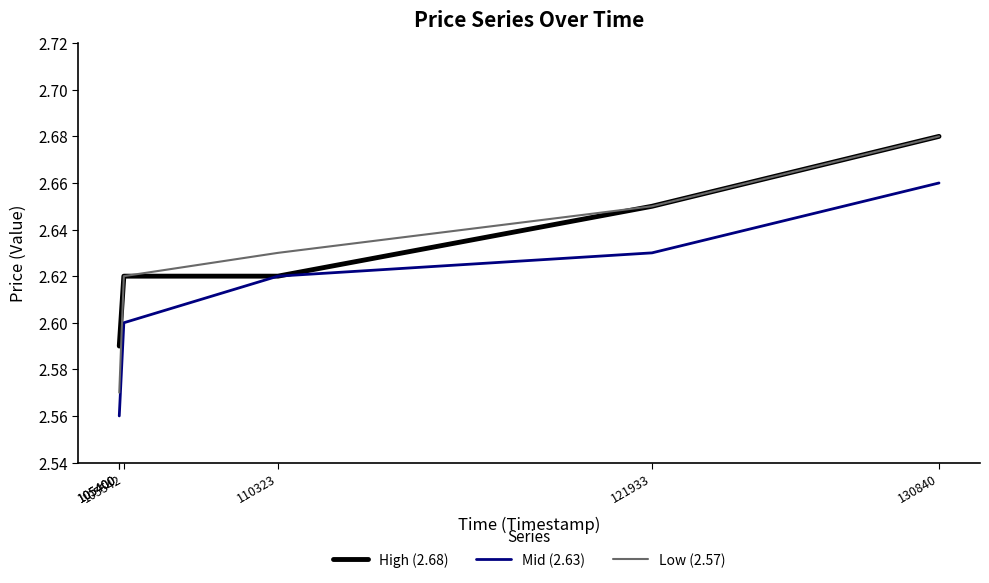

Is the value of High (2.68) at 110323 greater than the value of Mid (2.63) at 110323?

No